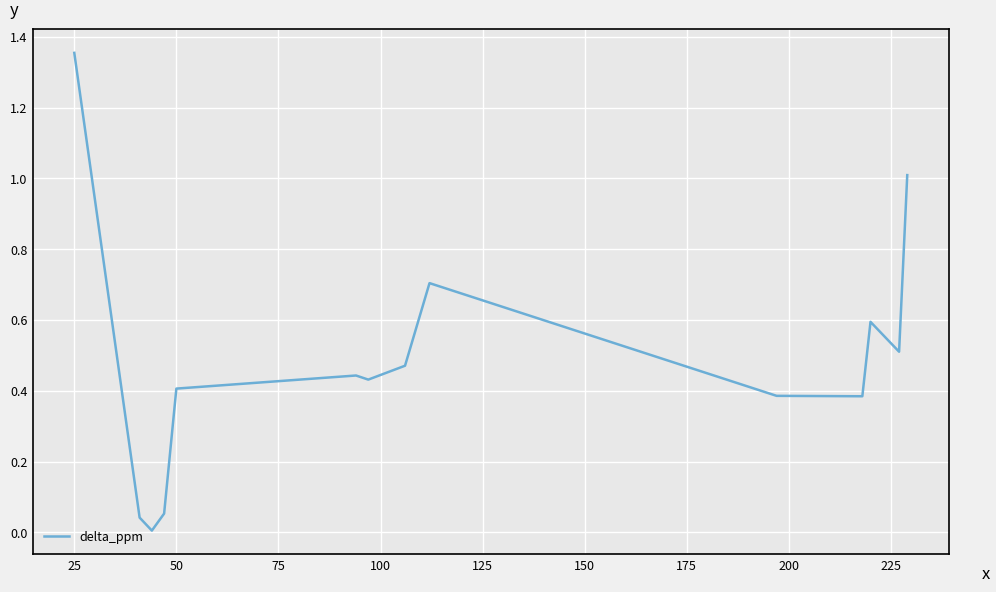

What is the difference between the maximum and minimum values?

1.3